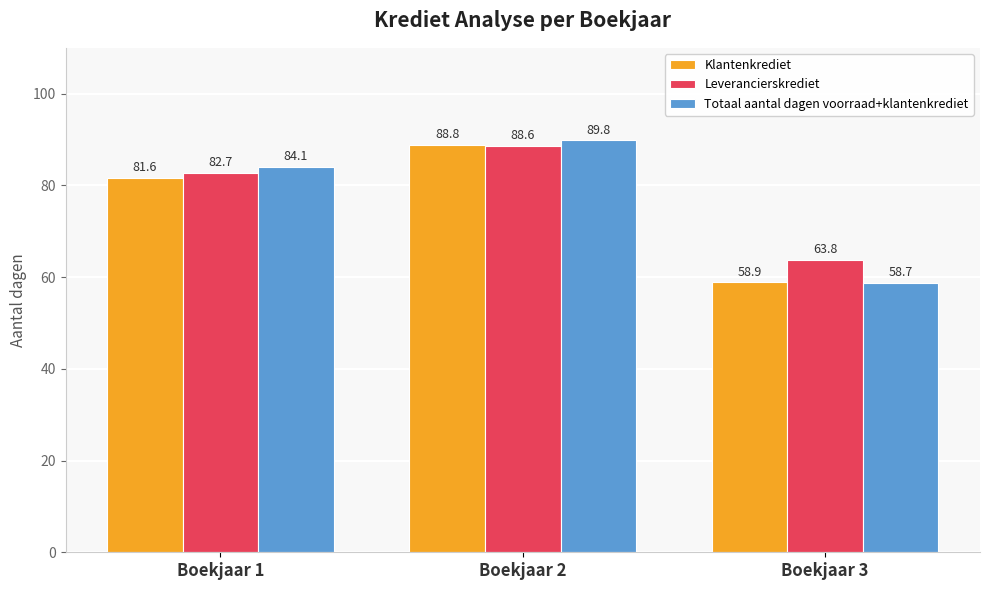

At how many categories does at least one series exceed 77?

2